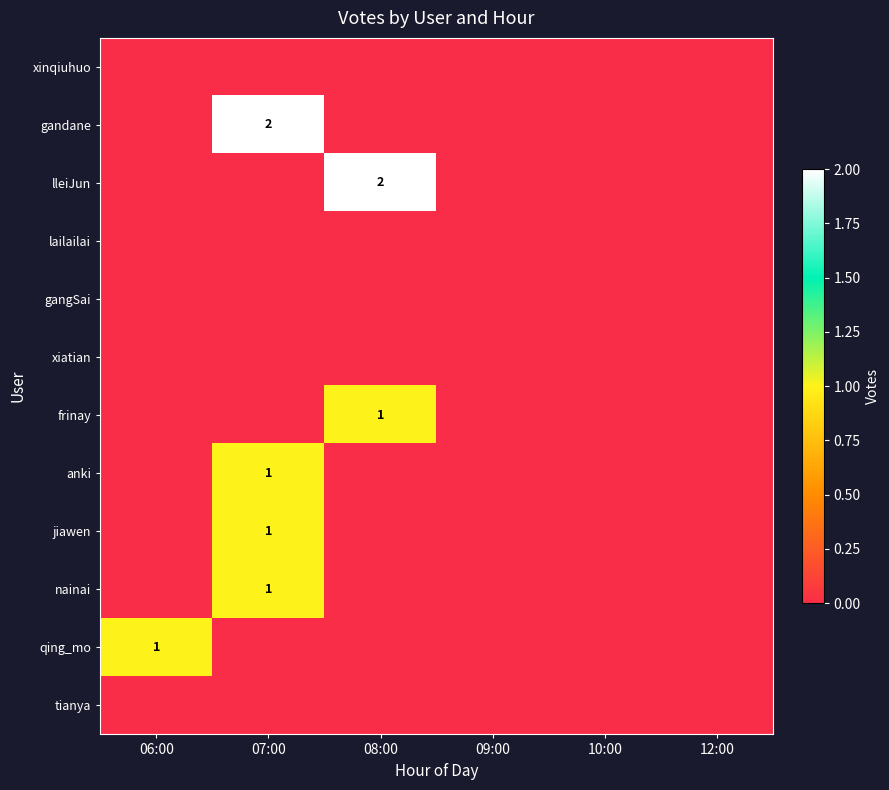

At 08:00, list the series in order from smallest to largest.

xinqiuhuo, gandane, lailailai, gangSai, xiatian, anki, jiawen, nainai, qing_mo, tianya, frinay, lleiJun